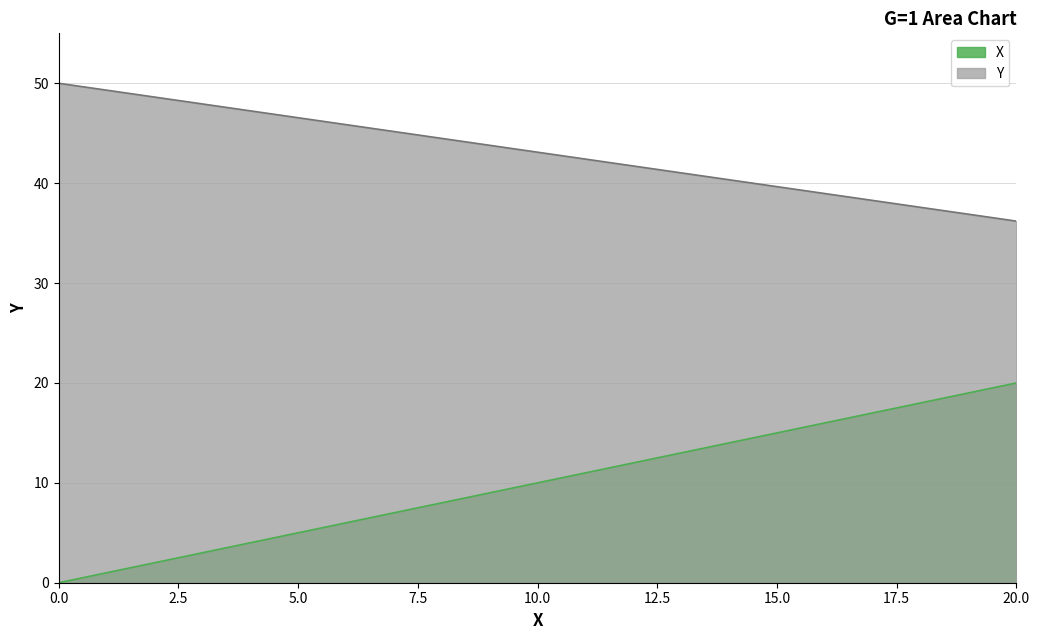

Count the number of data series in this chart.

2